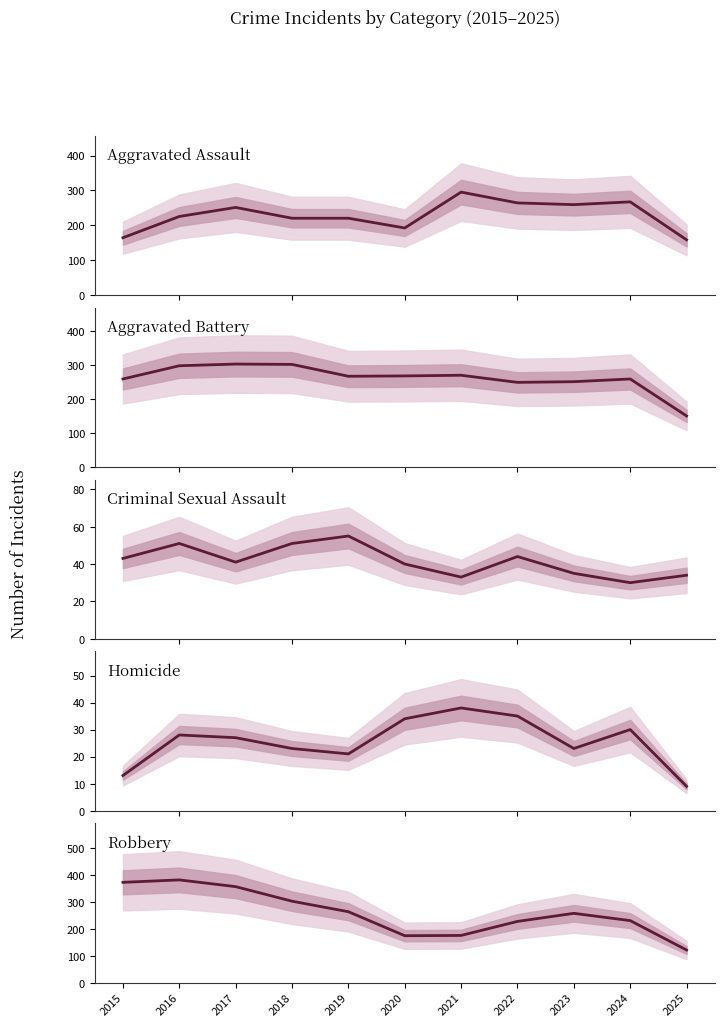

Which series has the largest total across all categories?

Aggravated Battery